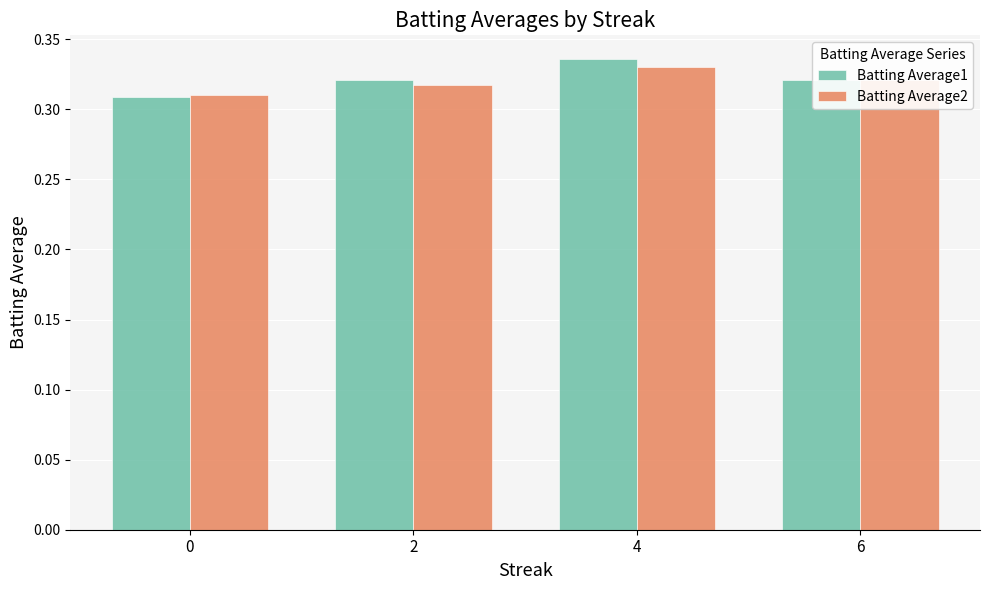

At which category is the sum across all series the highest?

4